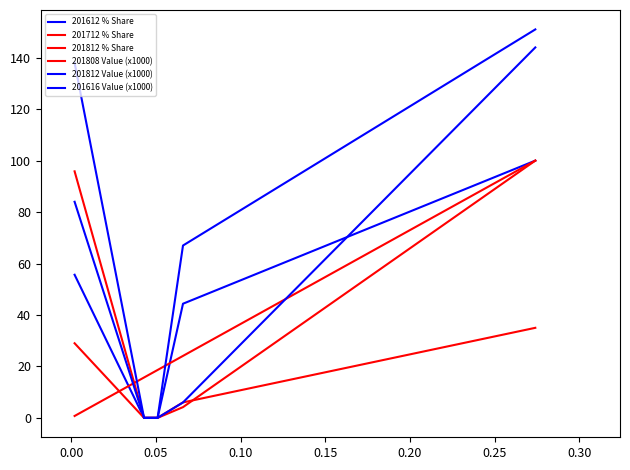

How many categories are shown in the chart?

5